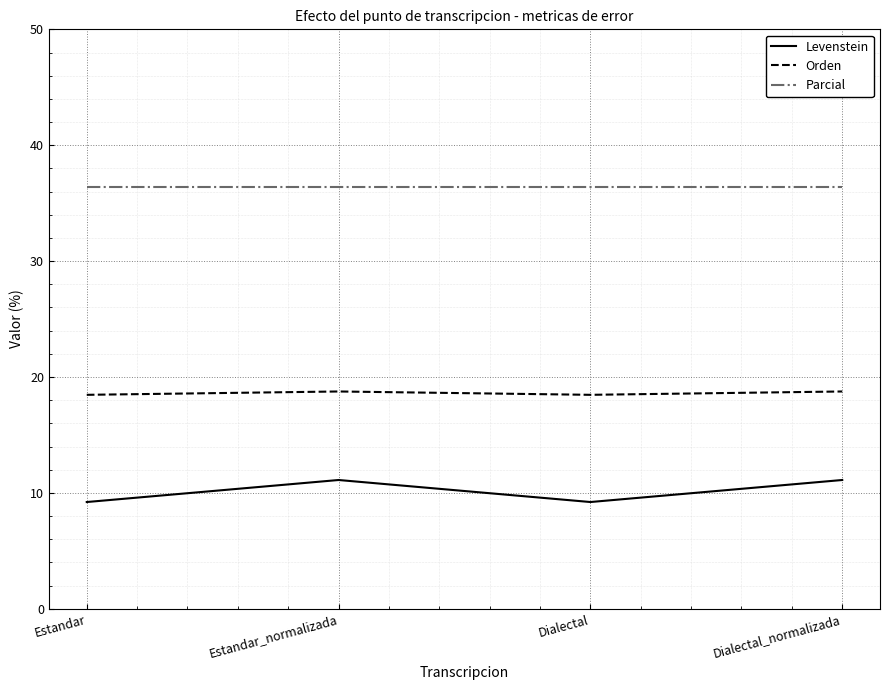

What is the approximate value of Parcial at Estandar_normalizada?

36.4